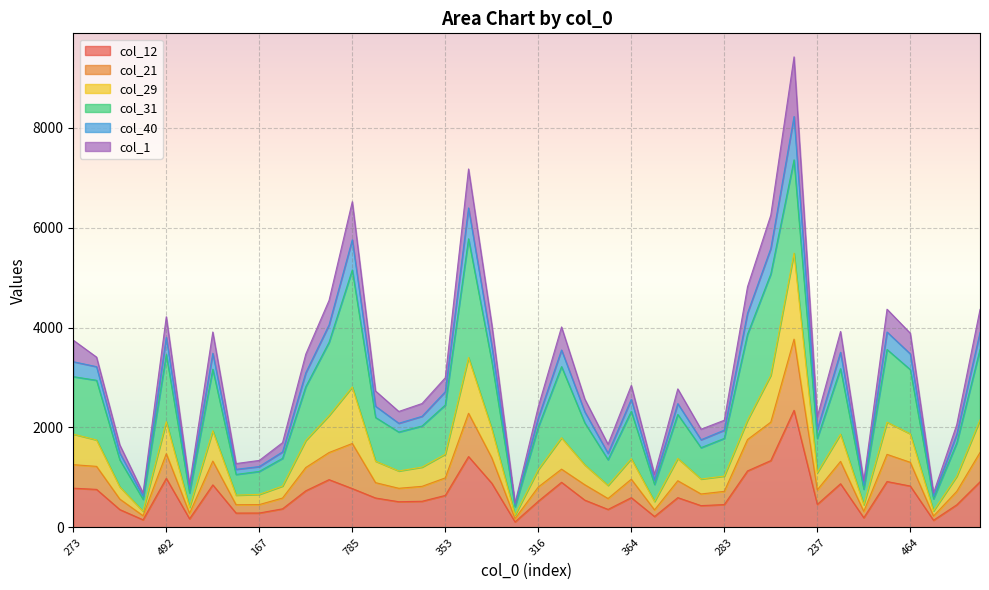

How many lines are shown in the chart?

6